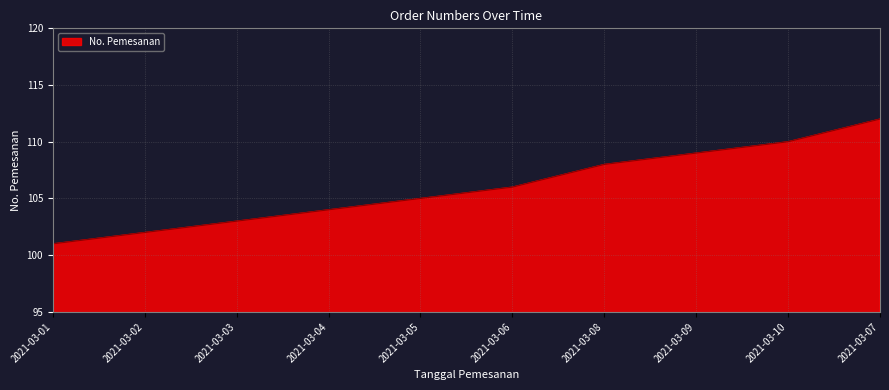

What is the difference between the values at 2021-03-01 and 2021-03-09?

8